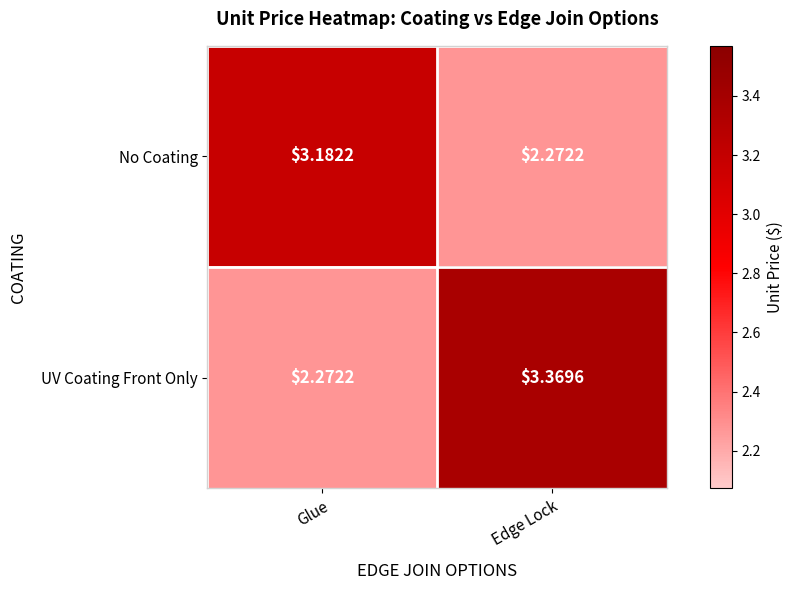

At which category is the sum across all series the highest?

Edge Lock